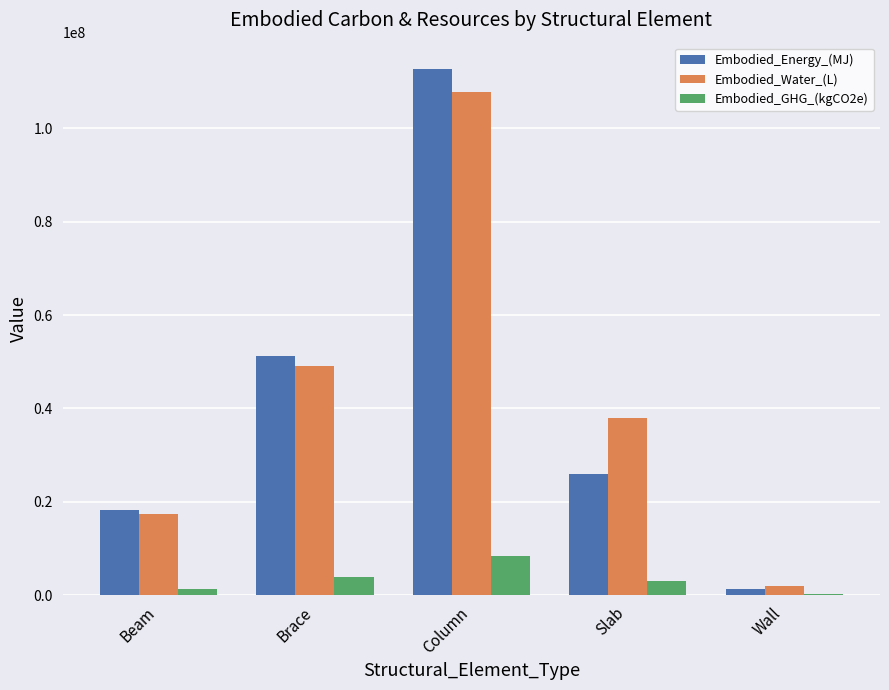

Between Brace and Column, which series saw the biggest shift?

Embodied_Energy_(MJ)